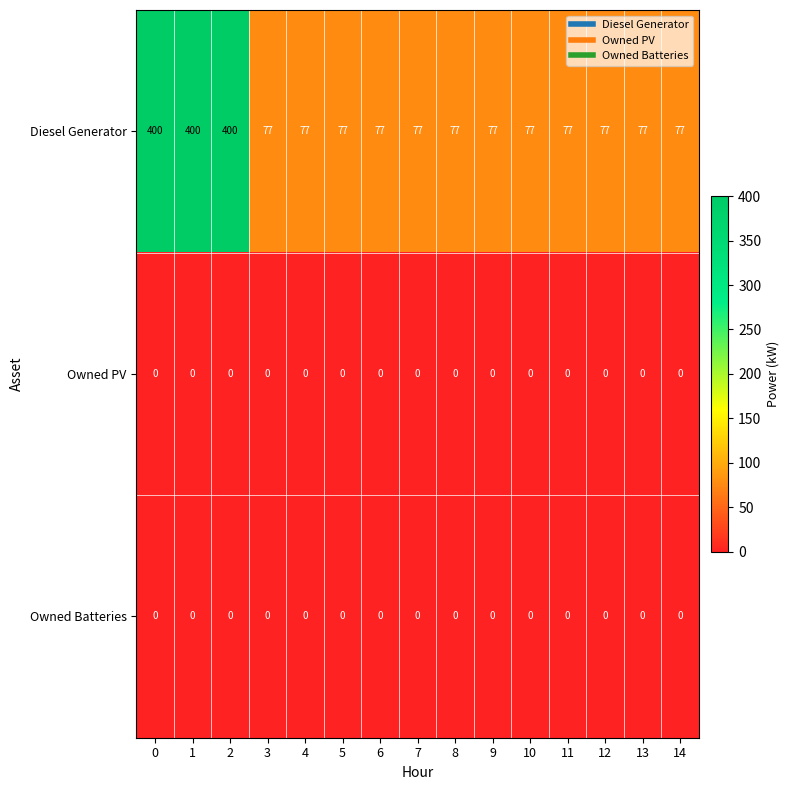

What is the approximate value of Diesel Generator at 7, to the nearest 5?

75